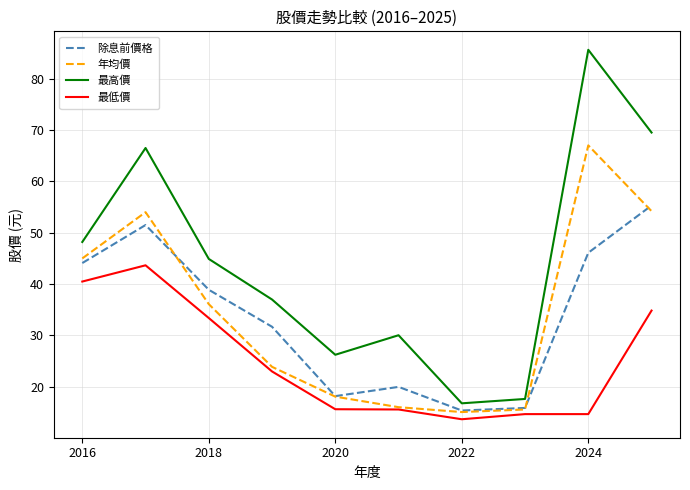

True or false: 最高價 and 最低價 cross at least once.

False